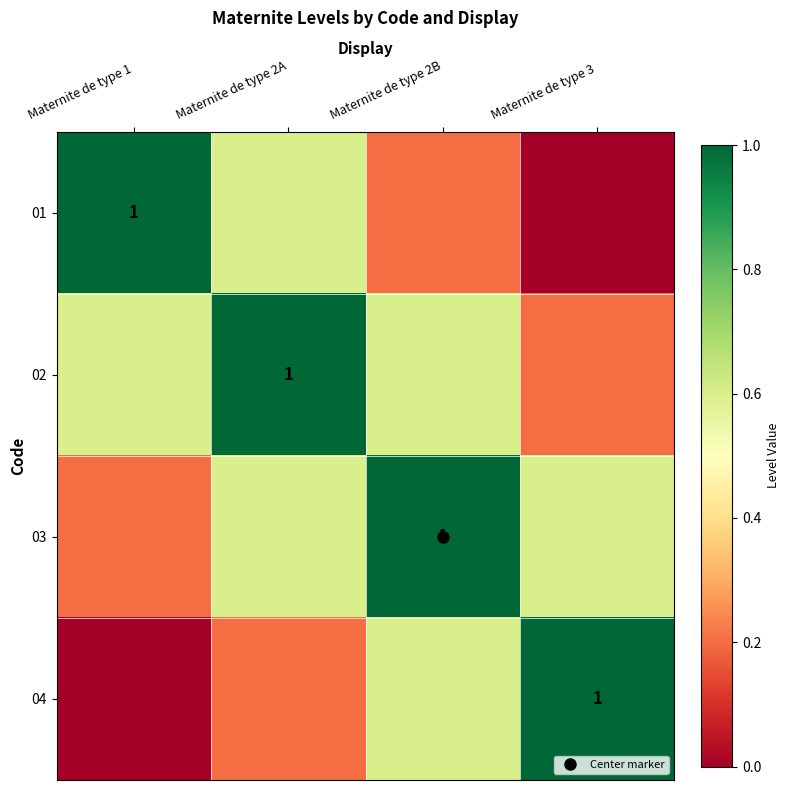

What is the total value across all series at Maternite de type 2A?

2.4